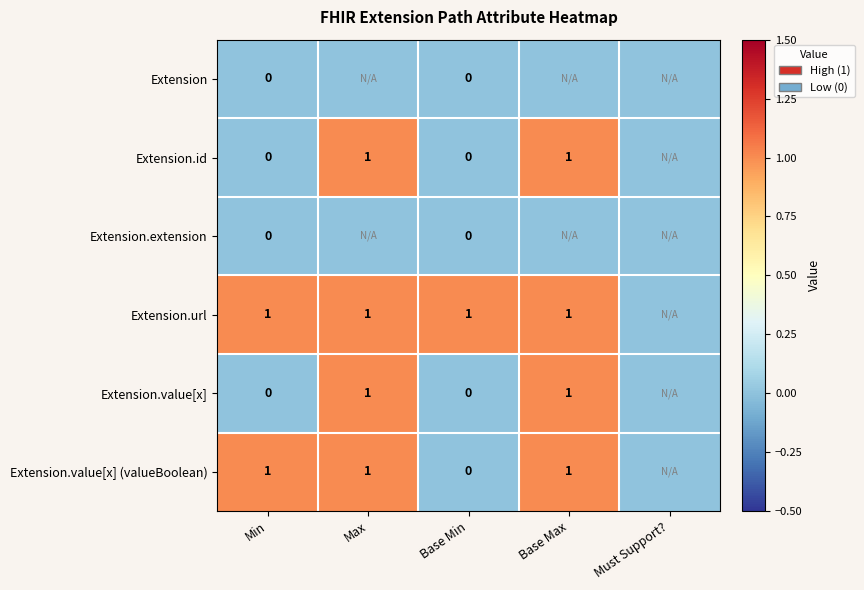

How many values in Extension.value[x] (valueBoolean) are above zero?

3